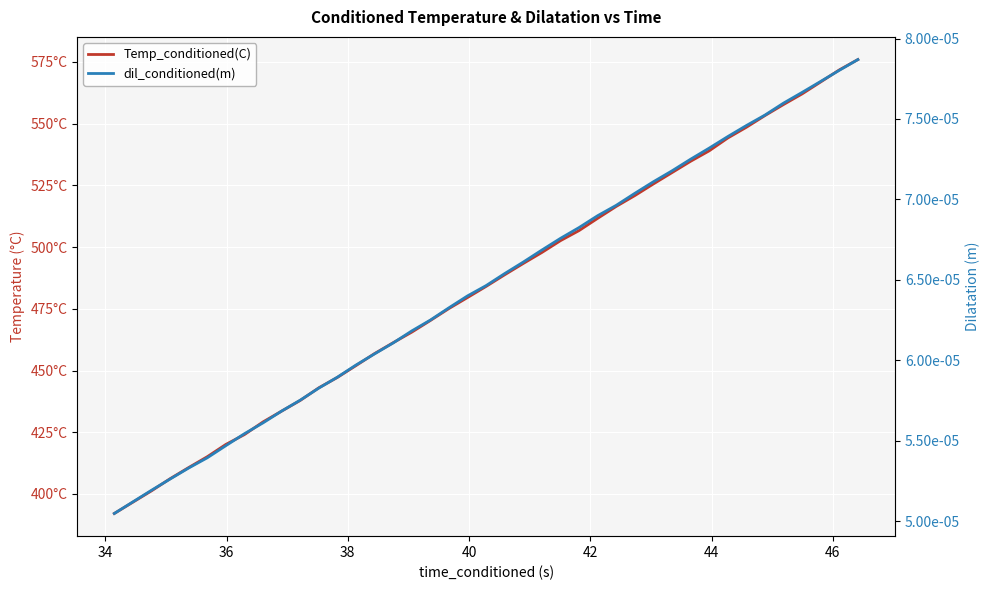

What are all the series names shown in the legend?

Temp_conditioned(C), dil_conditioned(m)